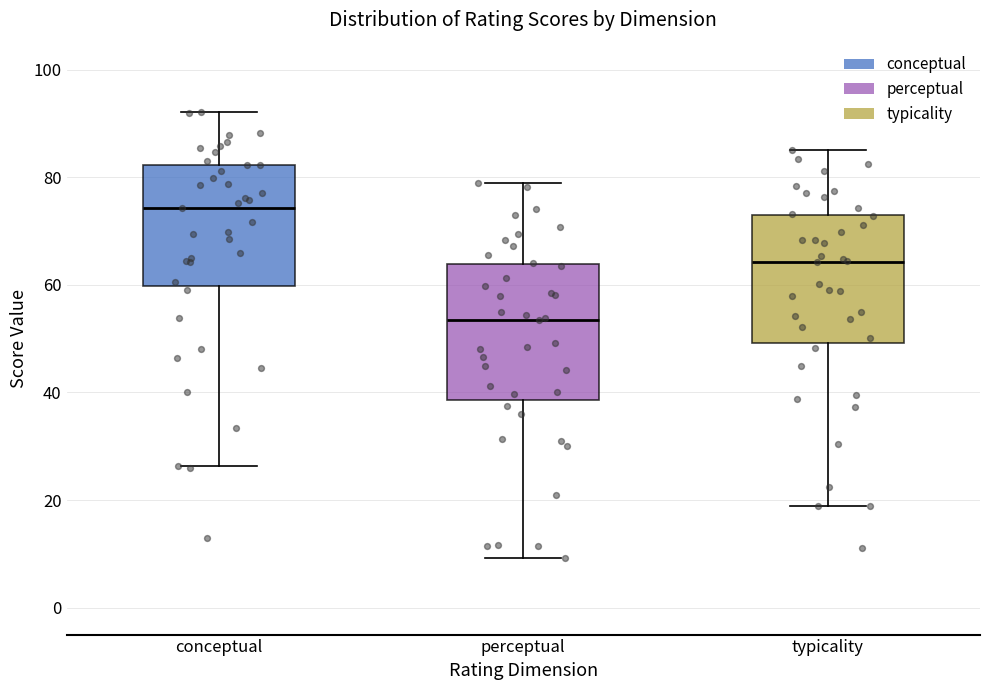

Where does the lower whisker of the box for conceptual end on the y-axis? The values are not printed on the chart, so give them approximately, as read against the axis.

26